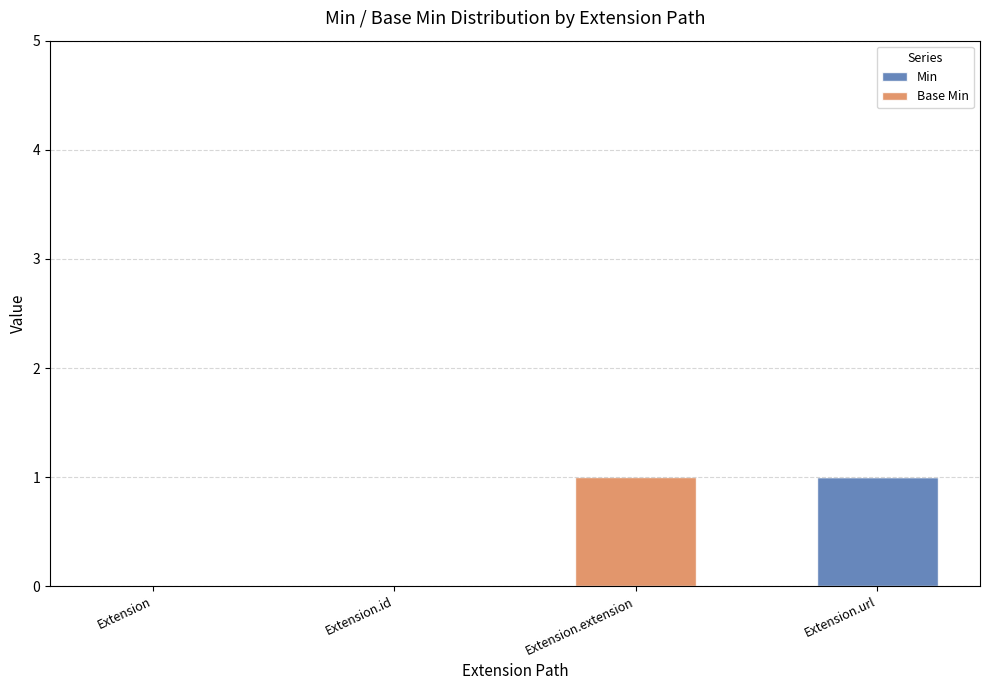

Reading left to right, what are the values for Min?

Extension=0	Extension.id=0	Extension.extension=0	Extension.url=1